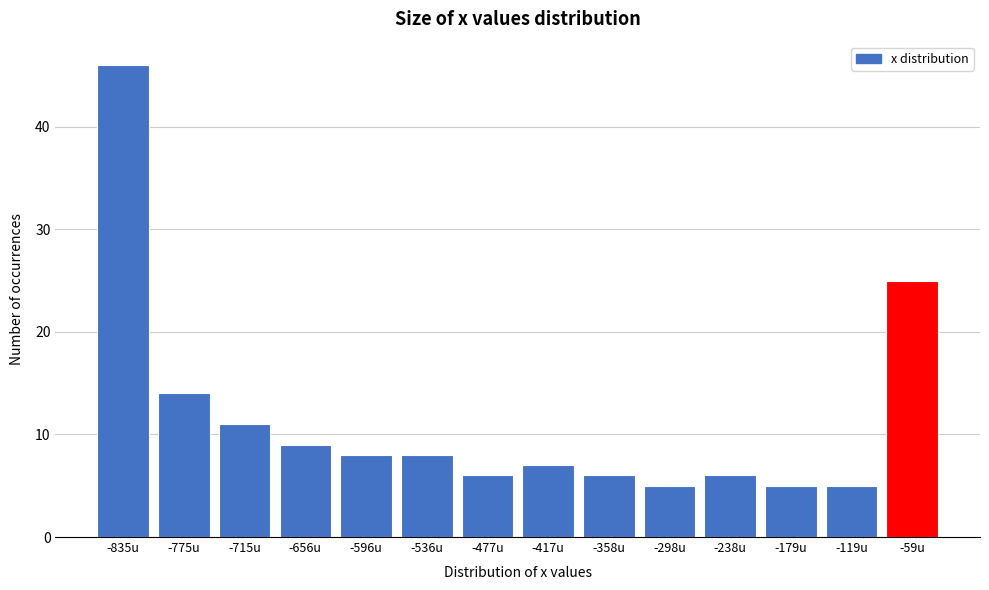

Reading left to right, extract all data points from this chart.

-835u=46	-775u=14	-715u=11	-656u=9	-596u=8	-536u=8	-477u=6	-417u=7	-358u=6	-298u=5	-238u=6	-179u=5	-119u=5	-59u=25